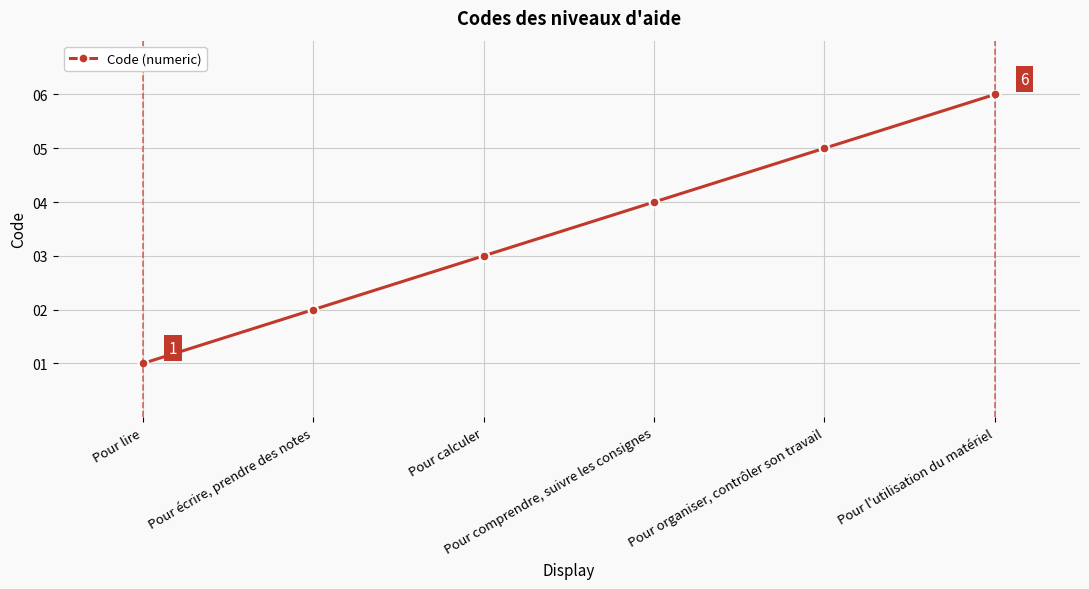

The chart shows a value of 6 at Pour l'utilisation du matériel. True or false?

True